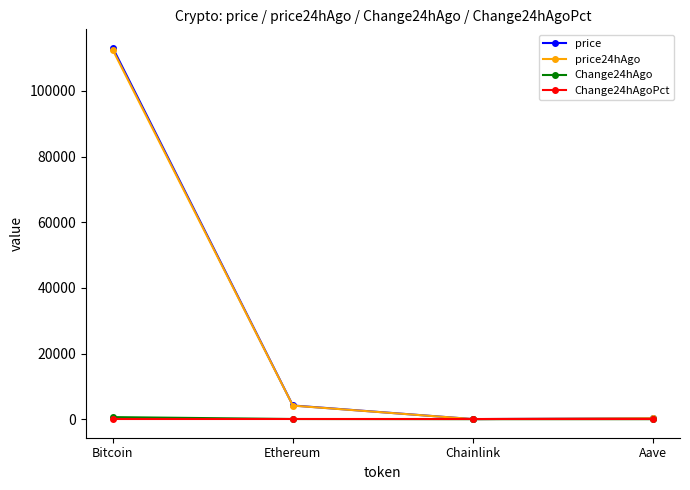

What are all the series names shown in the legend?

price, price24hAgo, Change24hAgo, Change24hAgoPct